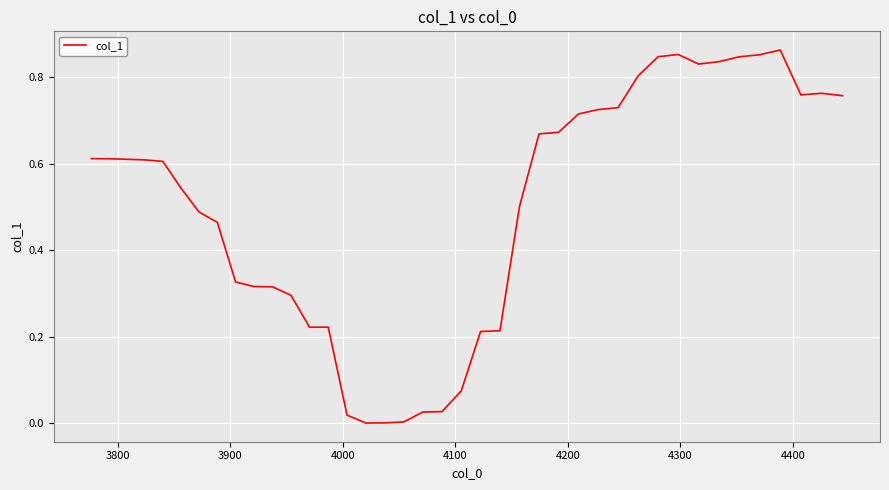

Does the chart have visible grid lines?

Yes